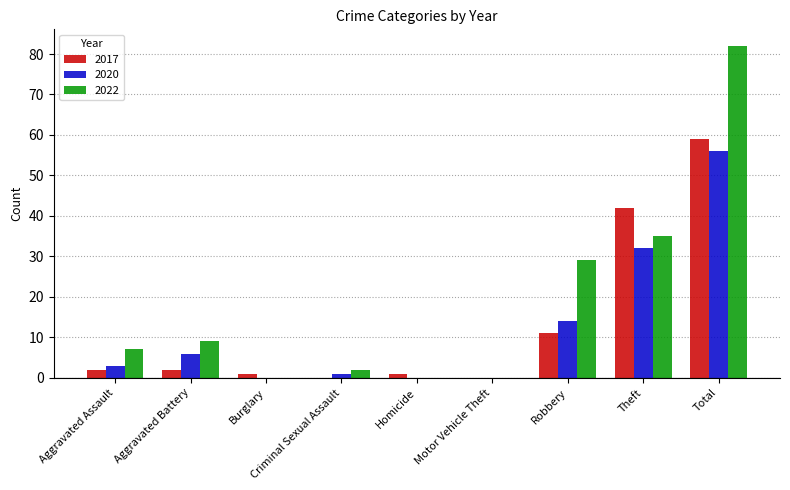

At which category is the sum across all series the highest?

Total